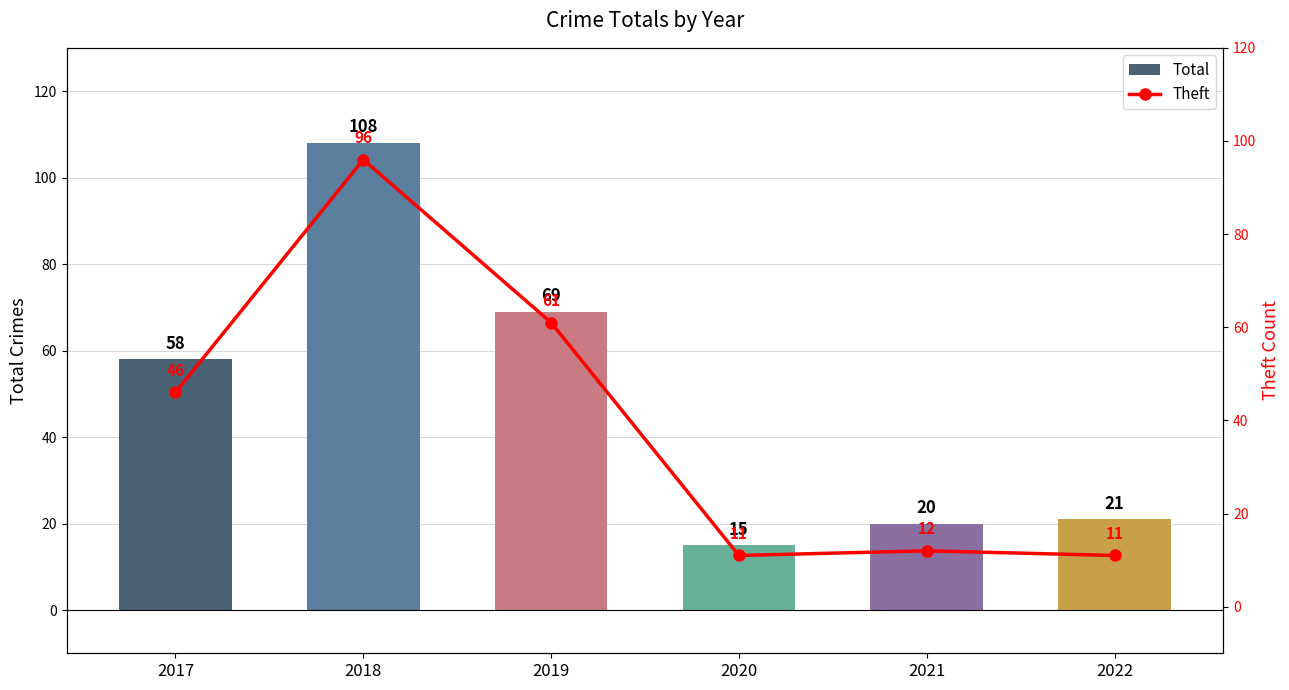

What is the difference between the maximum and minimum values in the Total series?

93